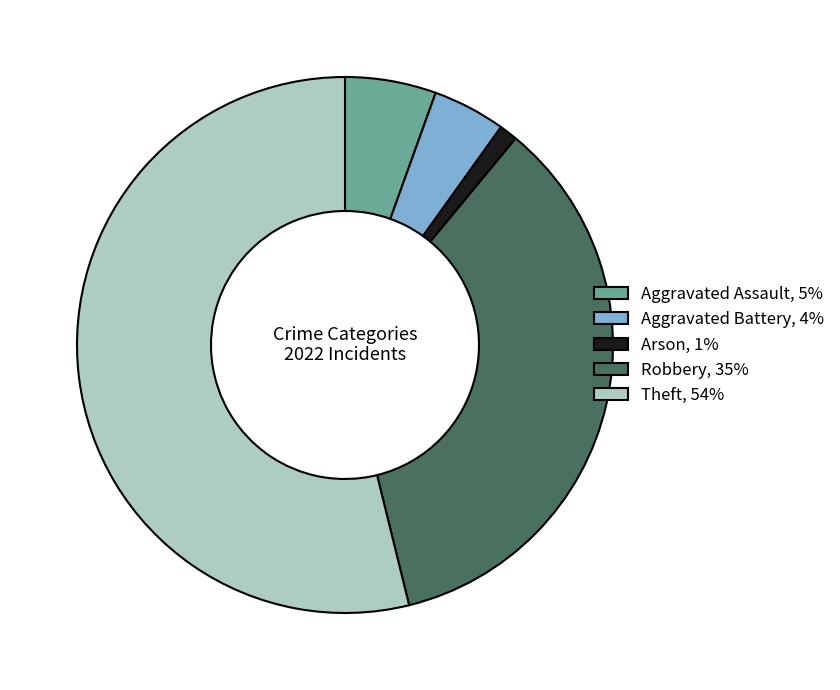

What is the ratio of the value at Aggravated Assault, 5% to the value at Aggravated Battery, 4%?

1.2